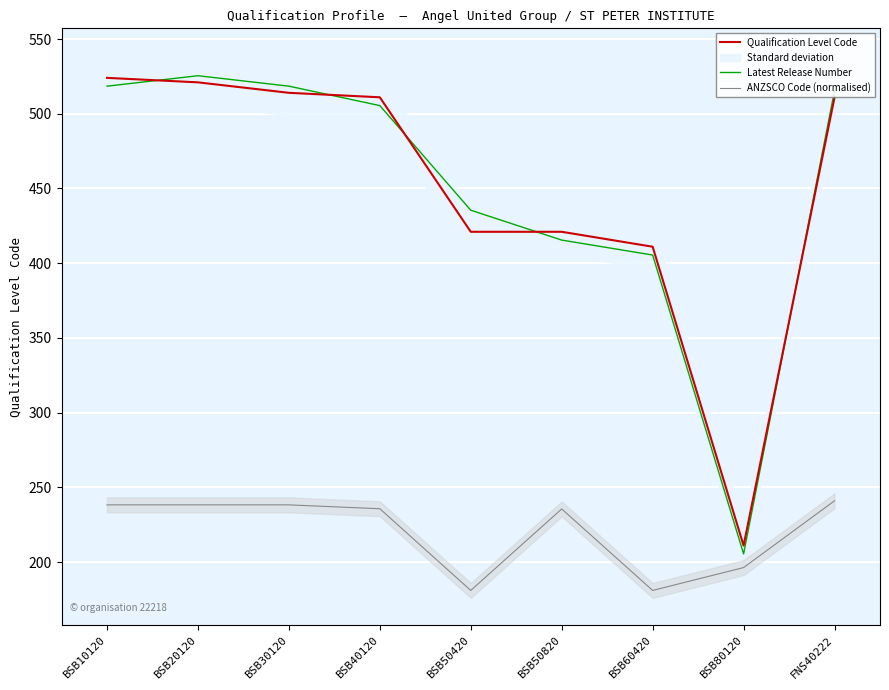

At BSB40120, list the series in order from smallest to largest.

ANZSCO Code (normalised), Latest Release Number, Qualification Level Code